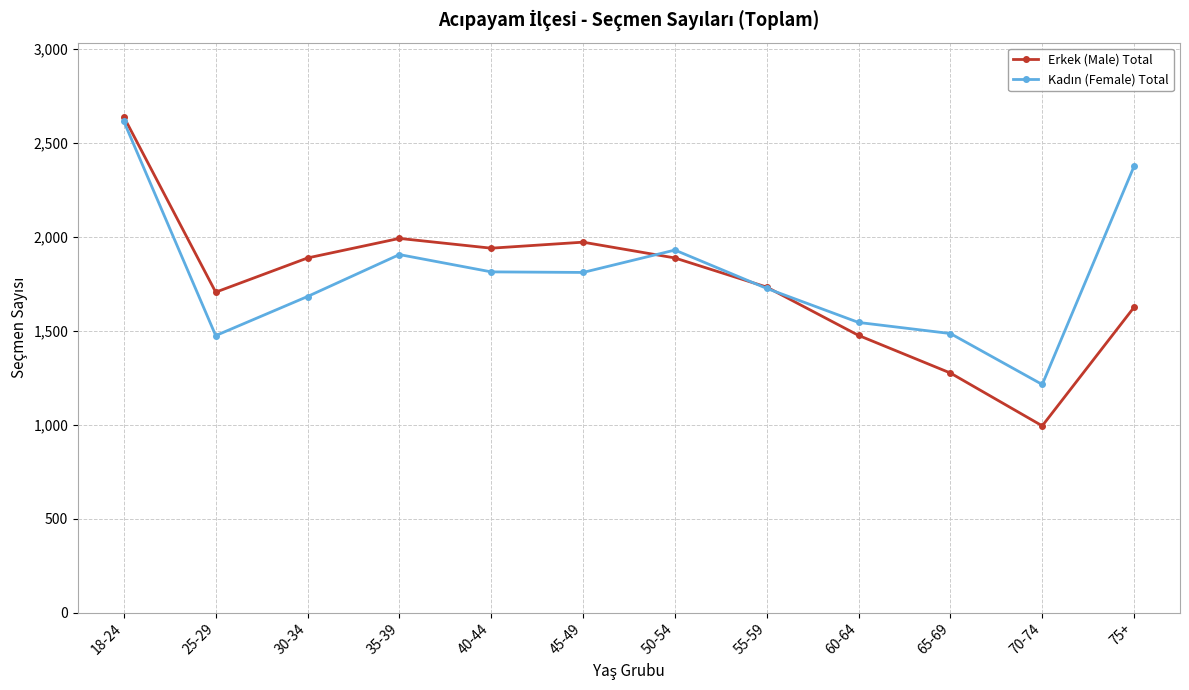

Does the chart have visible grid lines?

Yes